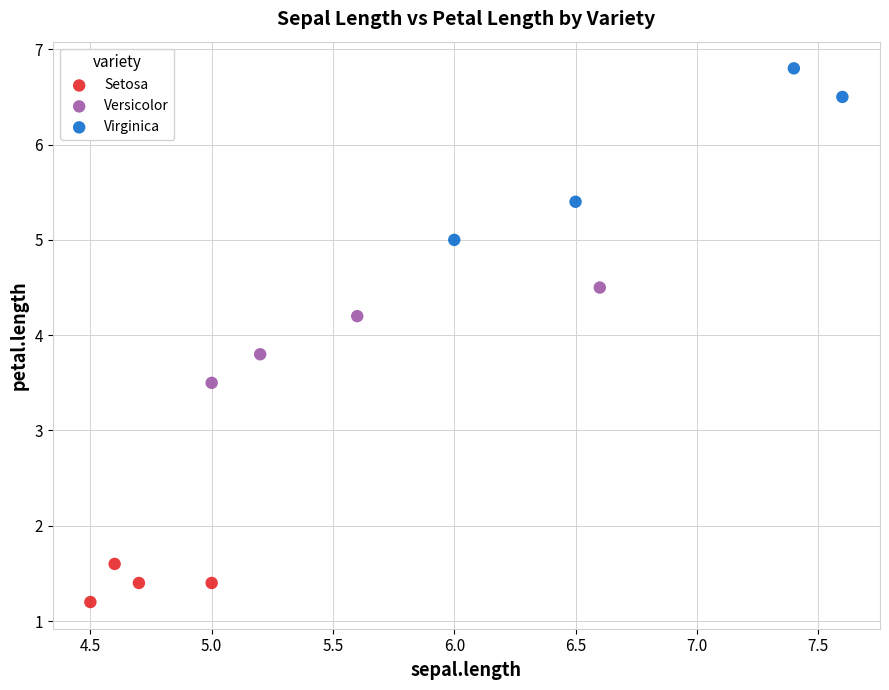

Which series has the widest spread of Y values?

Virginica